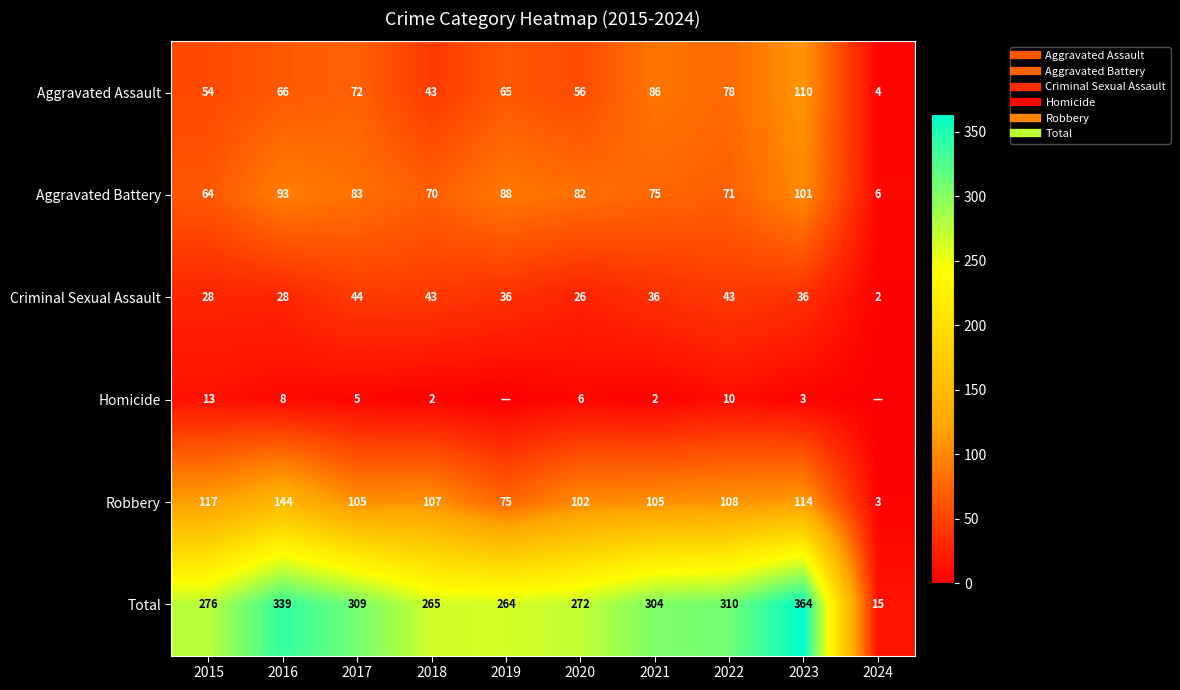

What is the average value of the Aggravated Battery series?

73